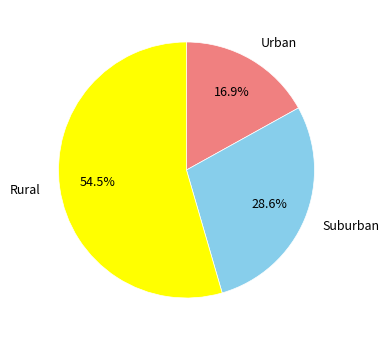

Does Rural represent more than half of the total?

Yes